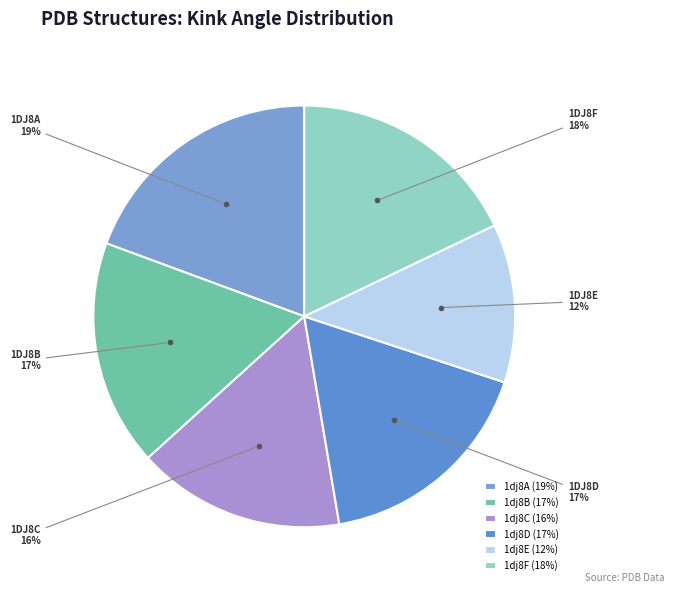

To the nearest percent, what is the difference between the largest and smallest slice percentages?

7%